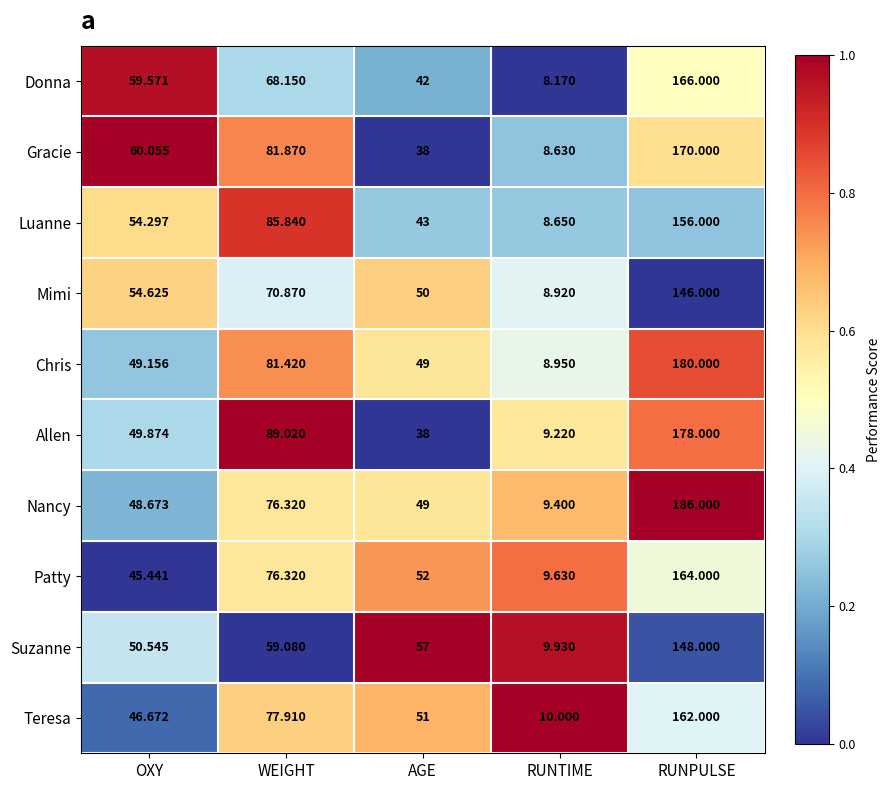

At which category is the sum across all series the highest?

RUNPULSE